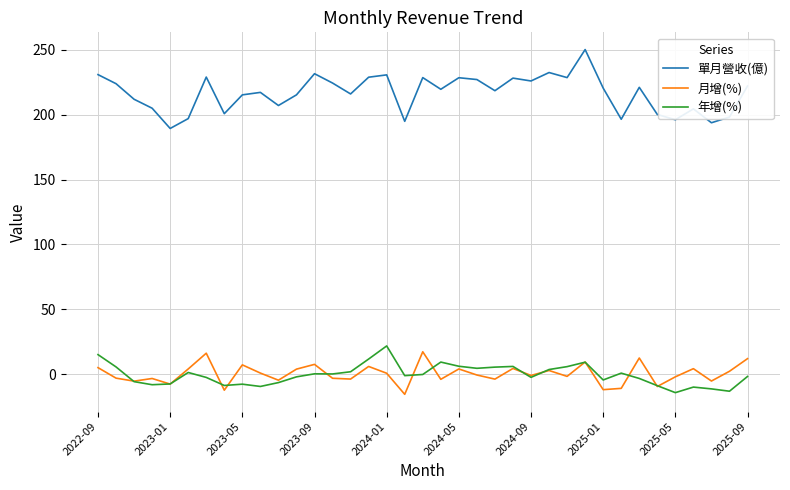

What is the highest value of the 月增(%) series?

17.3